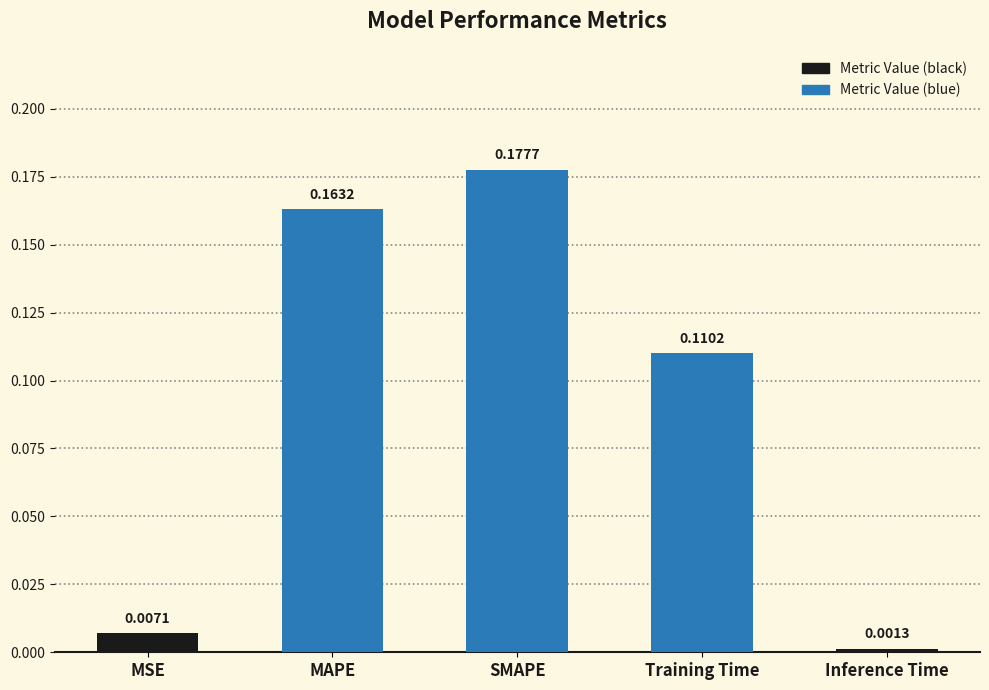

What is the label of the 1st bar from the left?

MSE